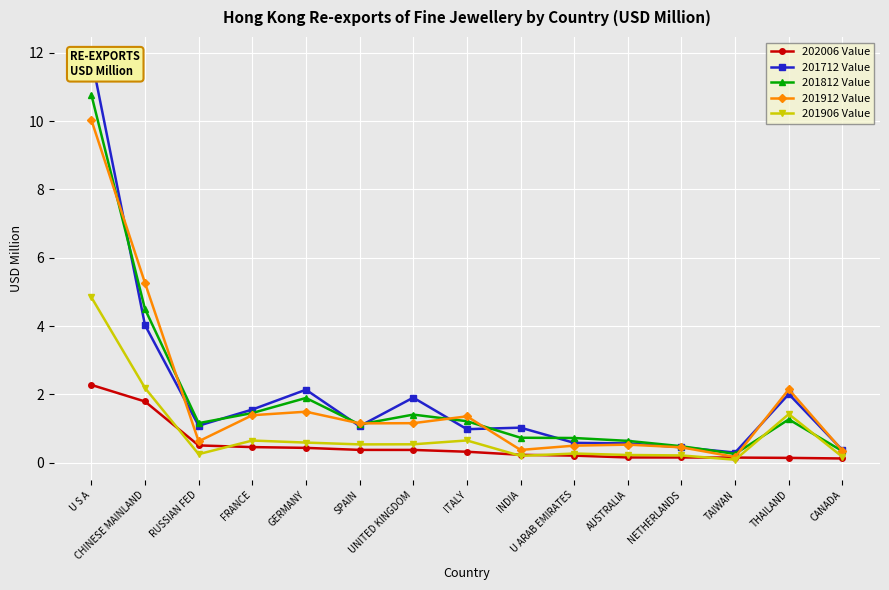

What are all the series names shown in the legend?

202006 Value, 201712 Value, 201812 Value, 201912 Value, 201906 Value